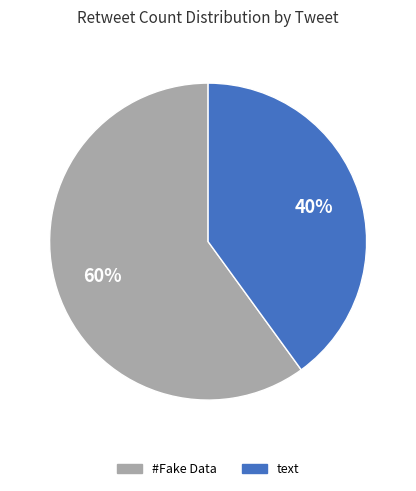

How many segments does this pie chart have?

2